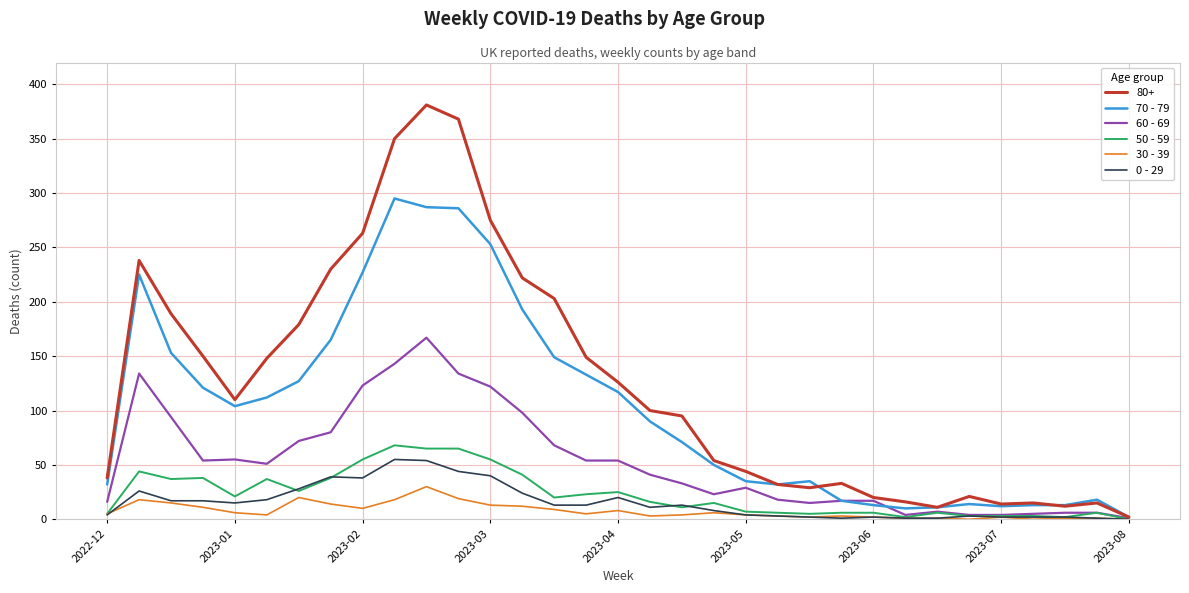

Which series has the widest spread of values?

80+